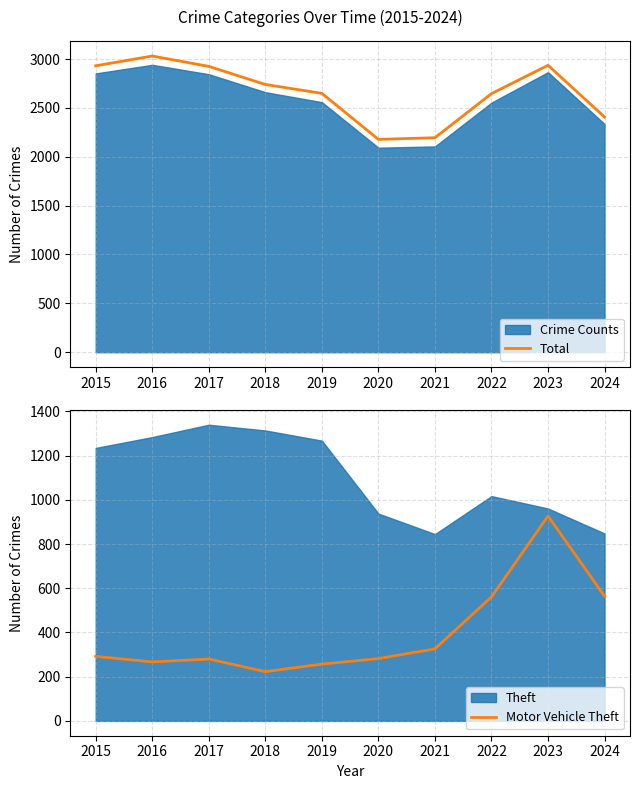

True or false: Total and Motor Vehicle Theft cross at least once.

False